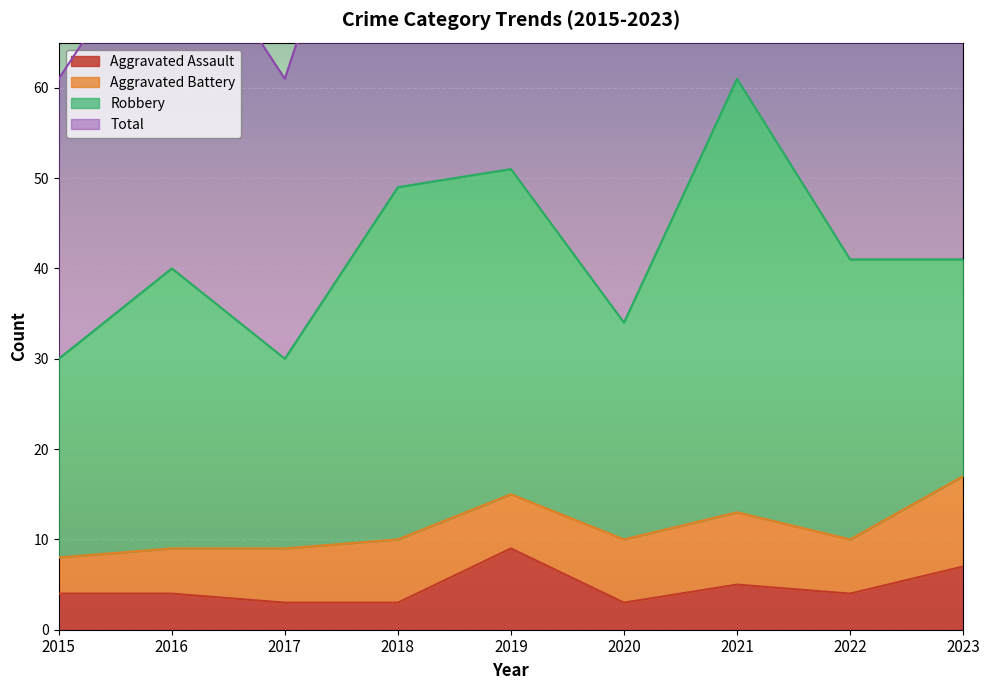

Which series has the largest total across all categories?

Total